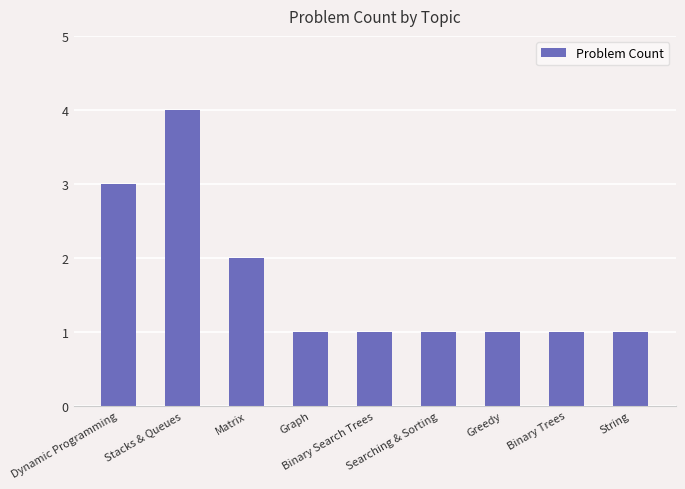

What is the greatest value displayed?

4